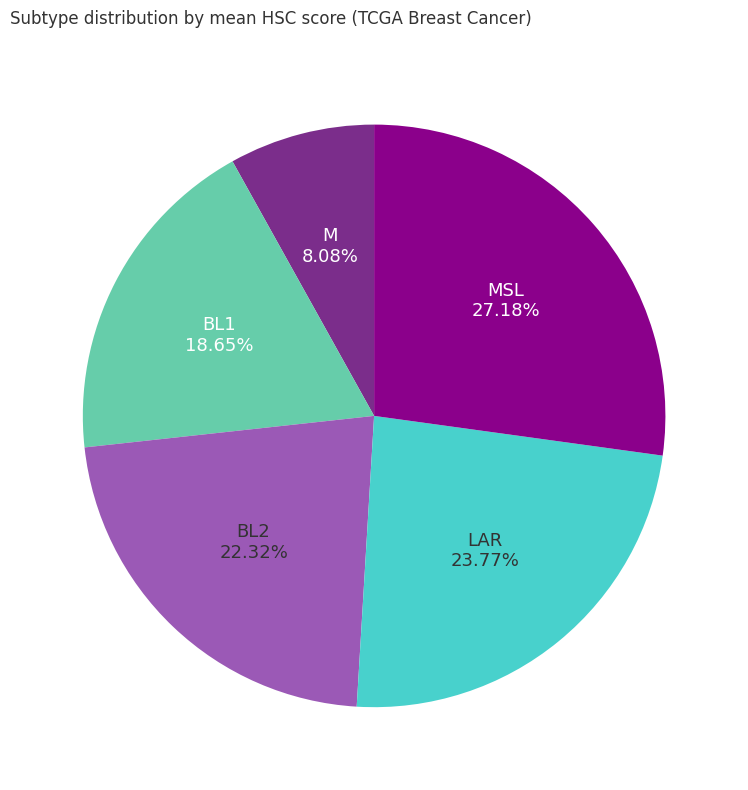

Is there a majority slice in this chart?

No